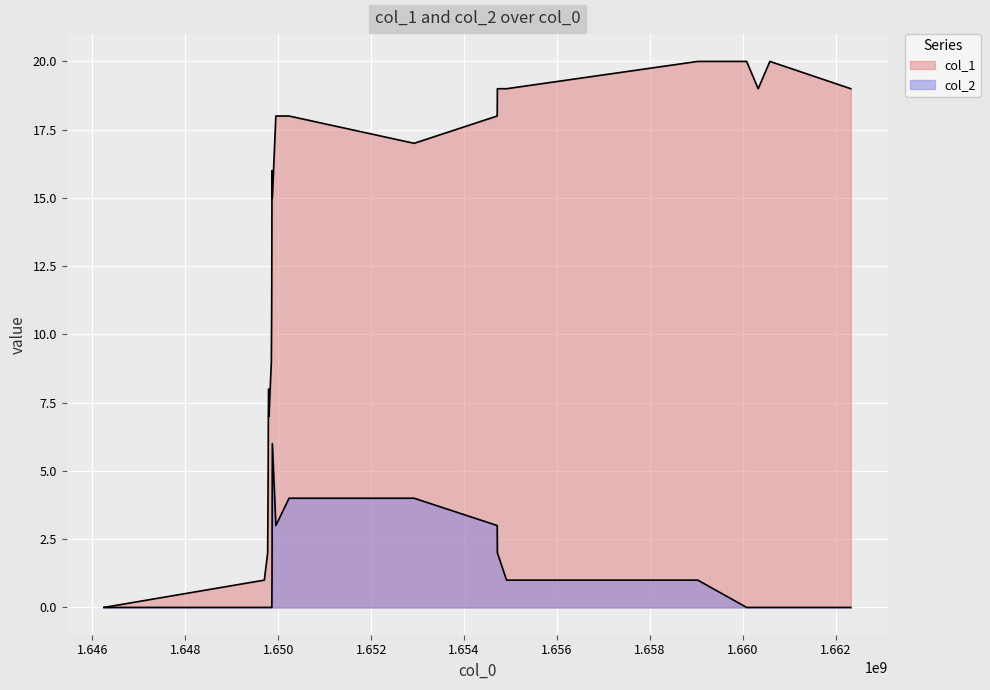

The col_1 series shows 6 at 16. True or false?

False